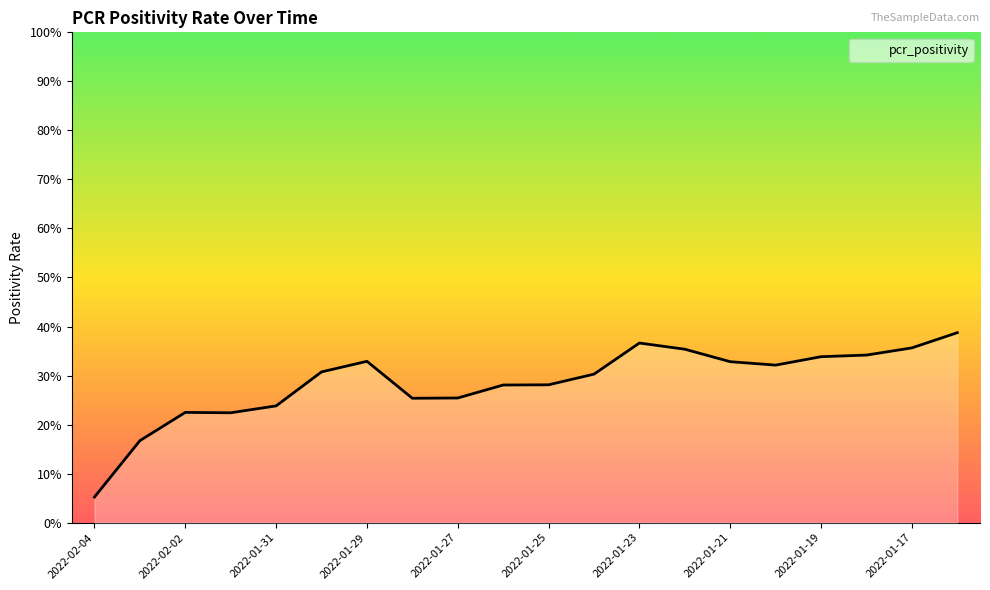

Which has a higher value, 2022-01-31 or 13?

13